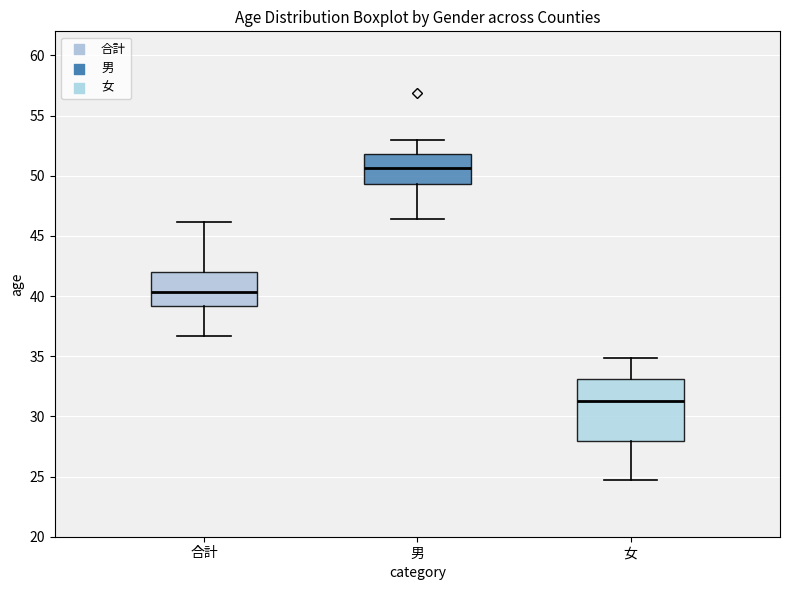

Reading left to right, transcribe this box plot: for each box, give where its median line is, the range the box spans, and where its two whiskers end, as read against the y-axis. The values are not printed on the chart, so give them approximately, as read against the axis.

合計: median 40.5, box 39.0 to 42.0, whiskers 36.5 to 46.0
男: median 50.5, box 49.5 to 52.0, whiskers 46.5 to 53.0
女: median 31.5, box 28.0 to 33.0, whiskers 24.5 to 35.0